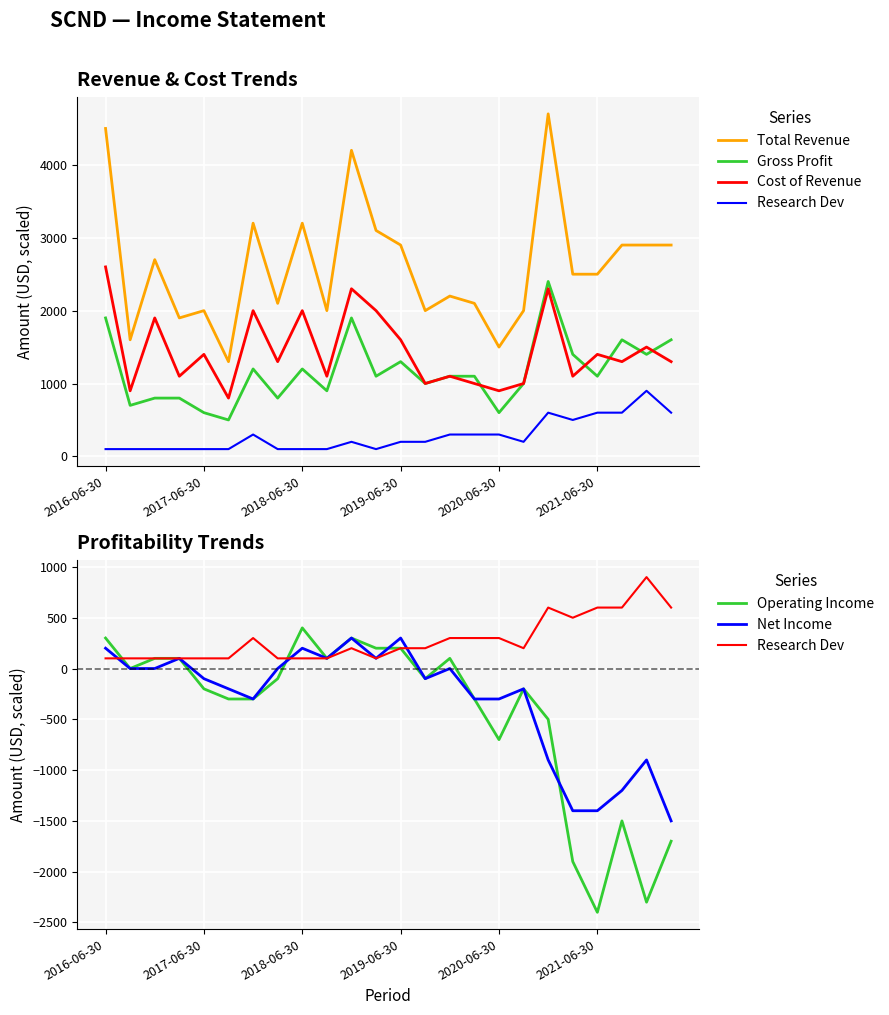

Which category has the lowest value in the Net Income series?

23